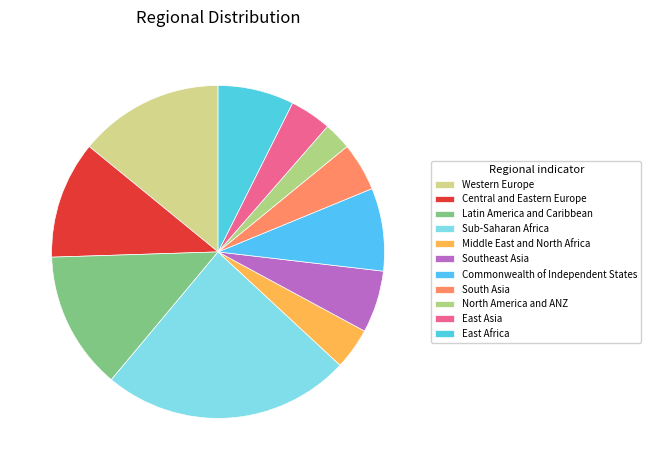

How many segments does this pie chart have?

11